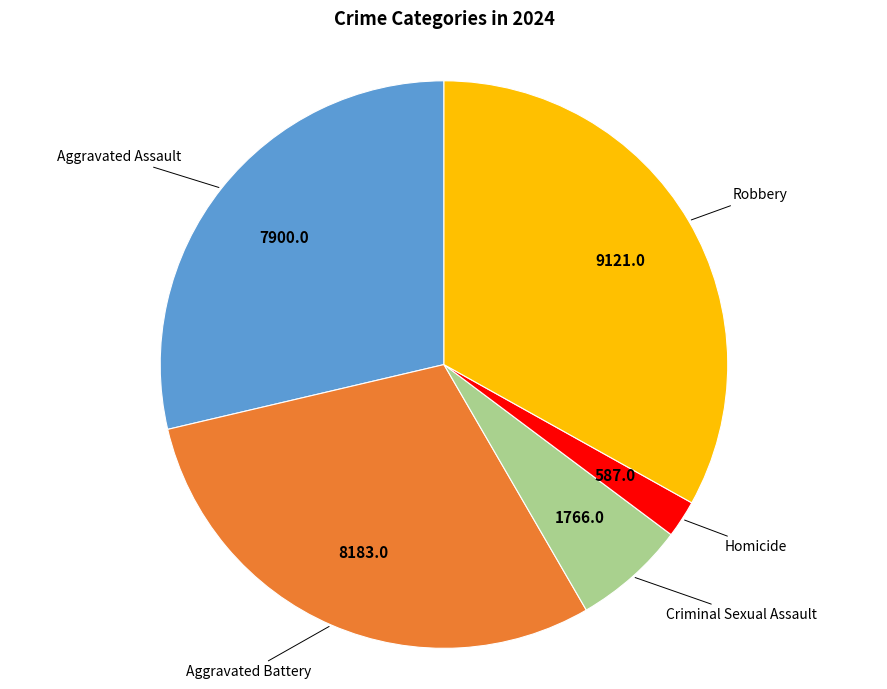

Is there any slice that represents more than half of the pie?

No